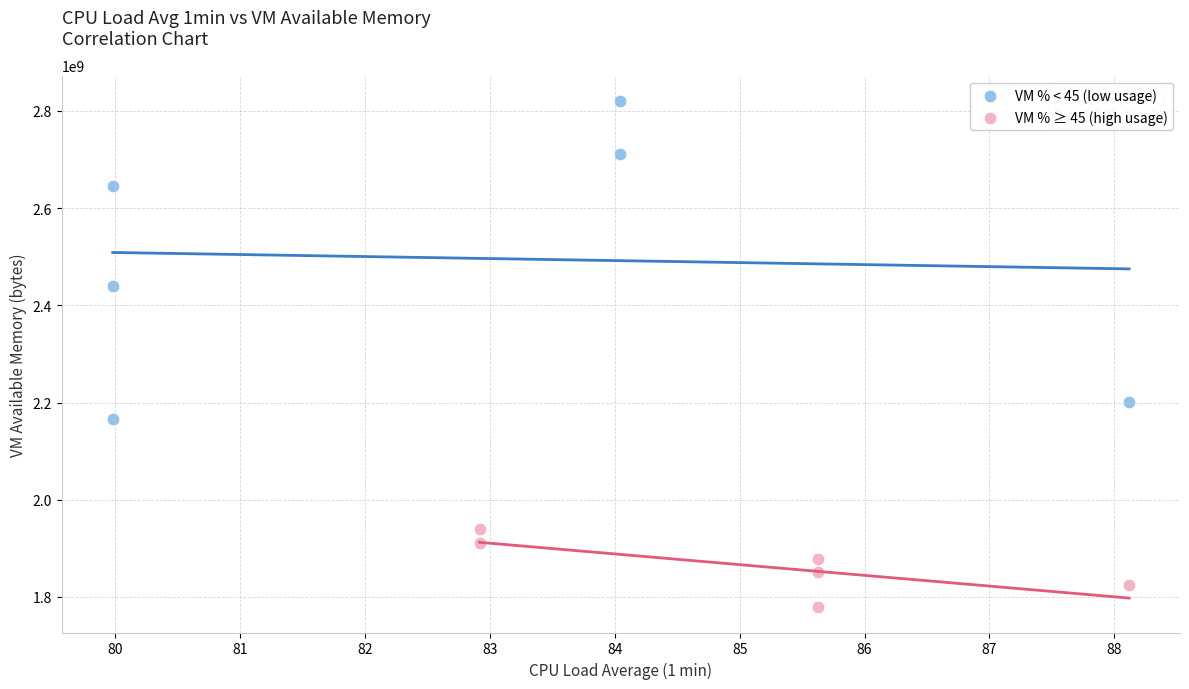

Which series contains the lowest Y value?

VM % ≥ 45 (high usage)